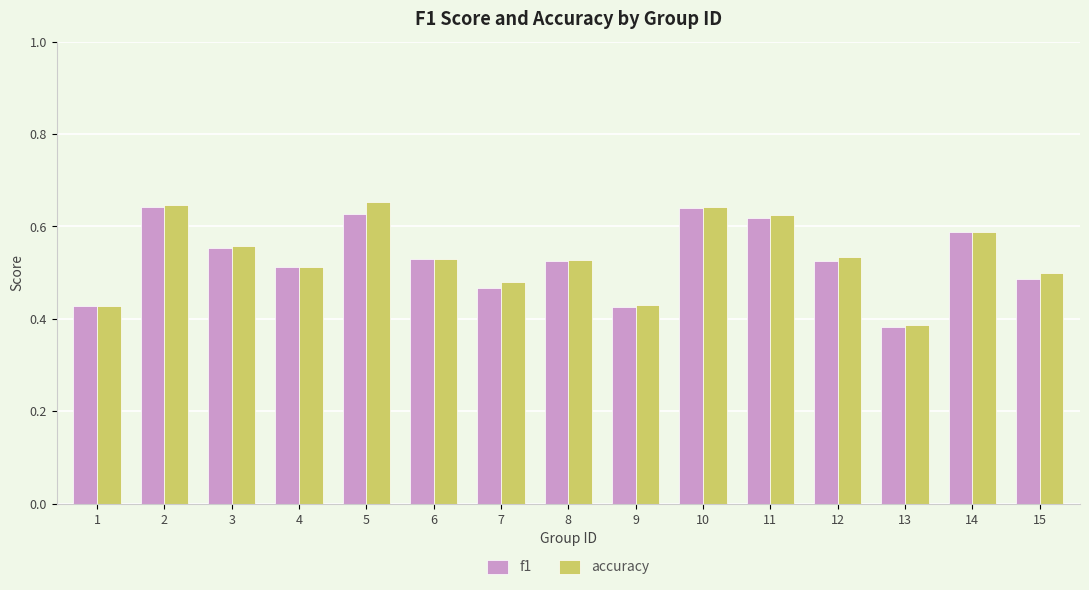

What is the total value across all series at 9?

0.9